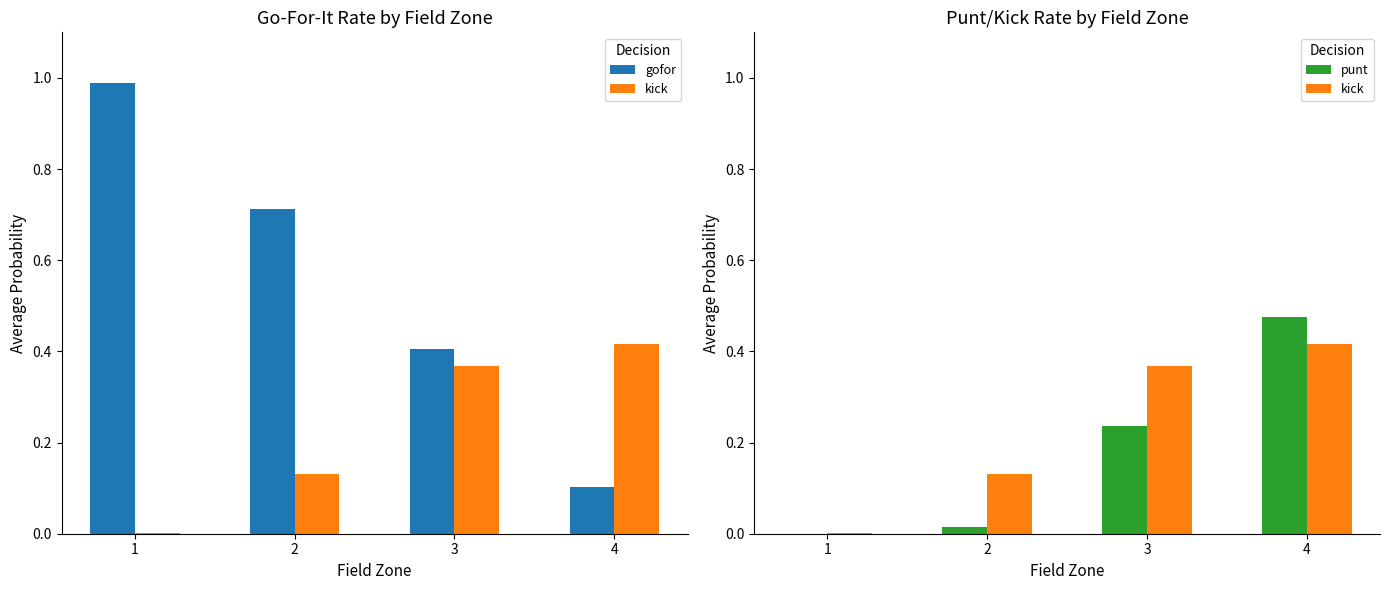

Reading right to left, list all the values displayed in this chart.

gofor: 0.1	0.4	0.7	1.0
kick: 0.4	0.4	0.1	0.0
punt: 0.5	0.2	0.0	0.0